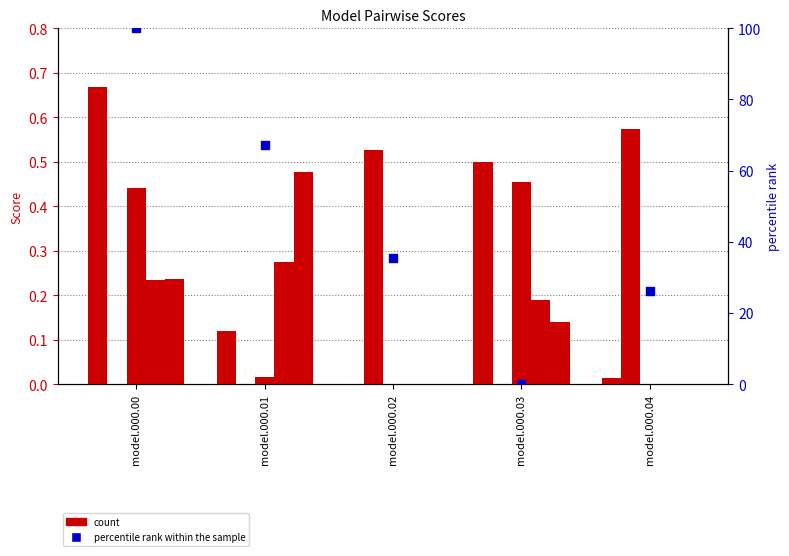

Which series contains the highest Y value?

percentile rank within the sample